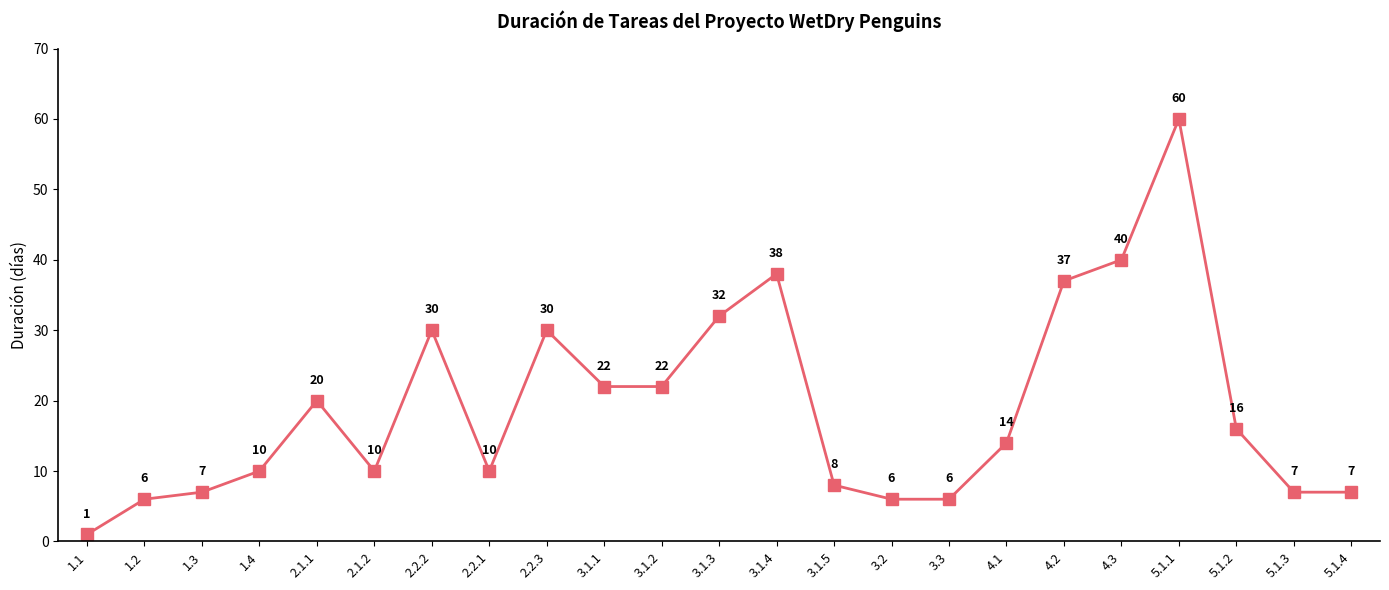

What is the difference between the maximum and minimum values?

59